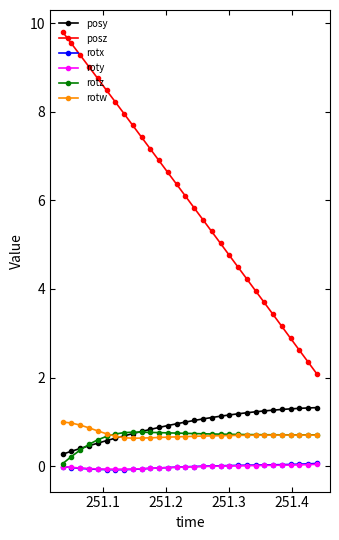

What is the difference between the second highest and second lowest values in the rotz series?

0.6